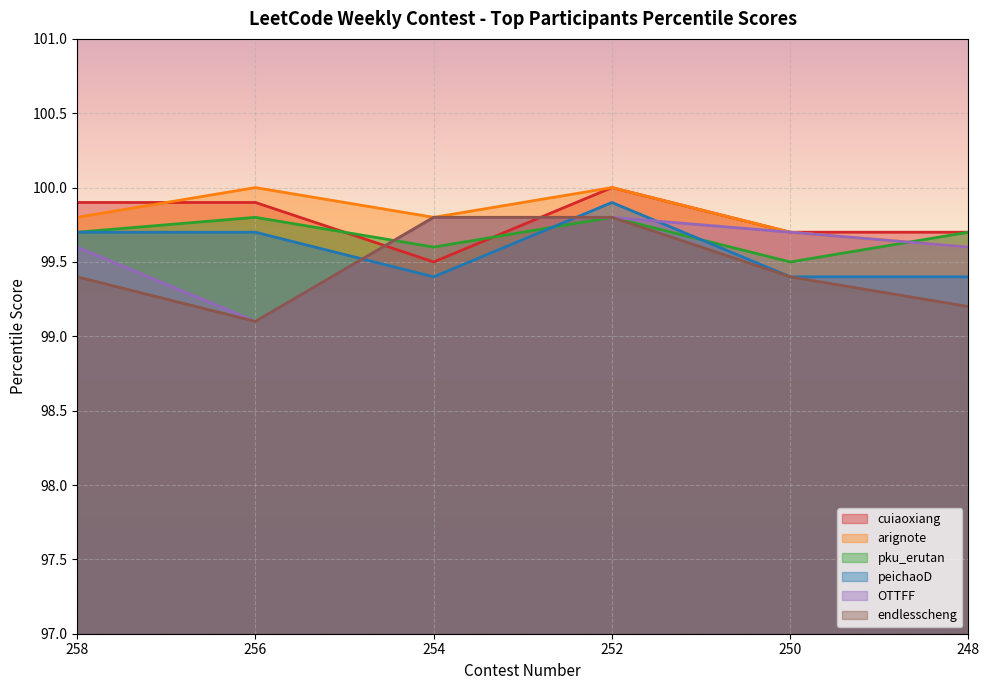

Reading right to left, what are all the values shown in this chart?

cuiaoxiang: 99.7	99.7	100.0	99.5	99.9	99.9
arignote: 99.6	99.7	100.0	99.8	100.0	99.8
pku_erutan: 99.7	99.5	99.8	99.6	99.8	99.7
peichaoD: 99.4	99.4	99.9	99.4	99.7	99.7
OTTFF: 99.6	99.7	99.8	99.8	99.1	99.6
endlesscheng: 99.2	99.4	99.8	99.8	99.1	99.4